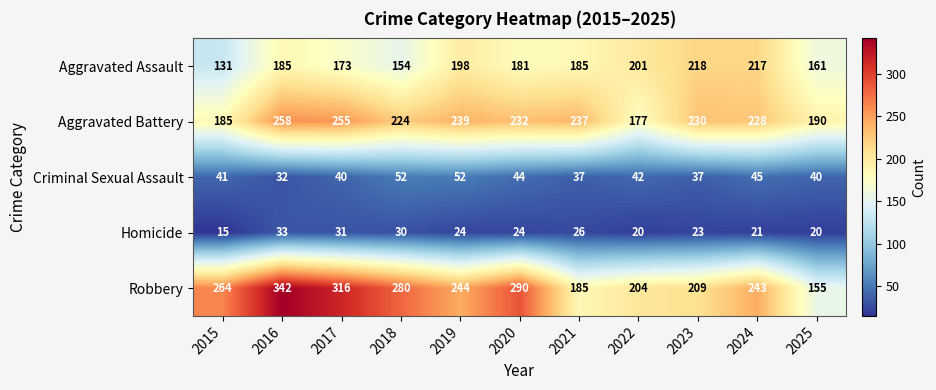

What is the difference between the maximum and minimum values in the Criminal Sexual Assault series?

20